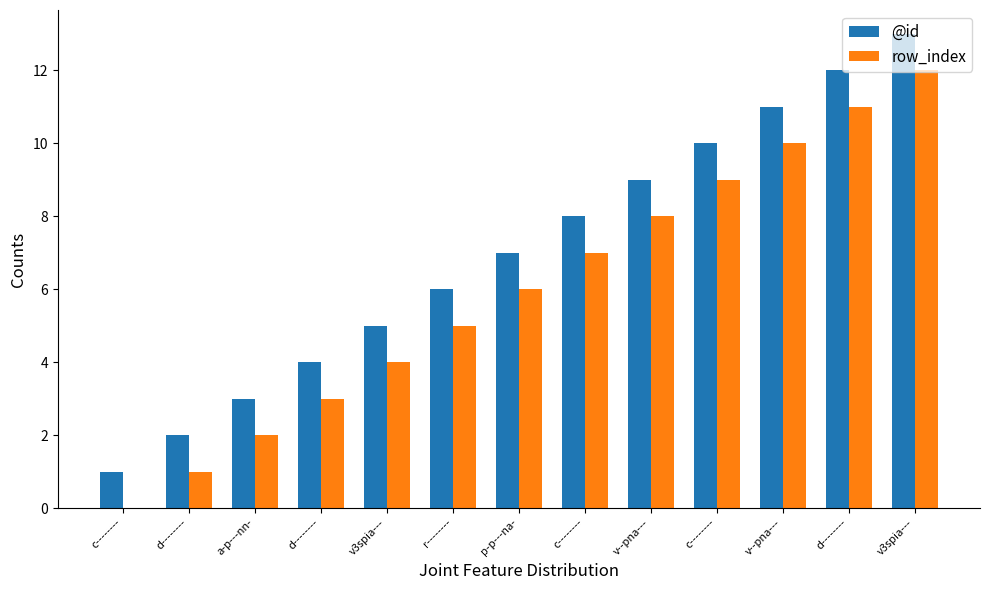

Is it true that row_index equals 7 at r--------?

False